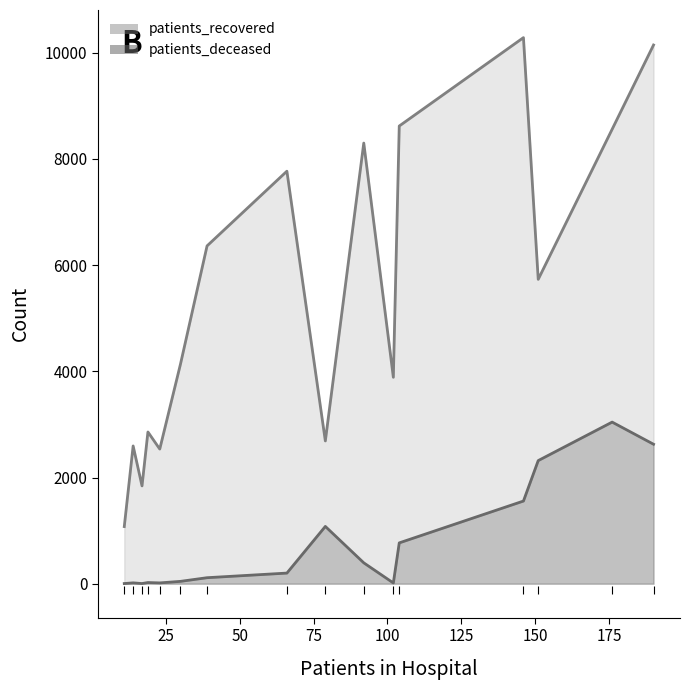

How many values in the patients_recovered series exceed 5733?

7